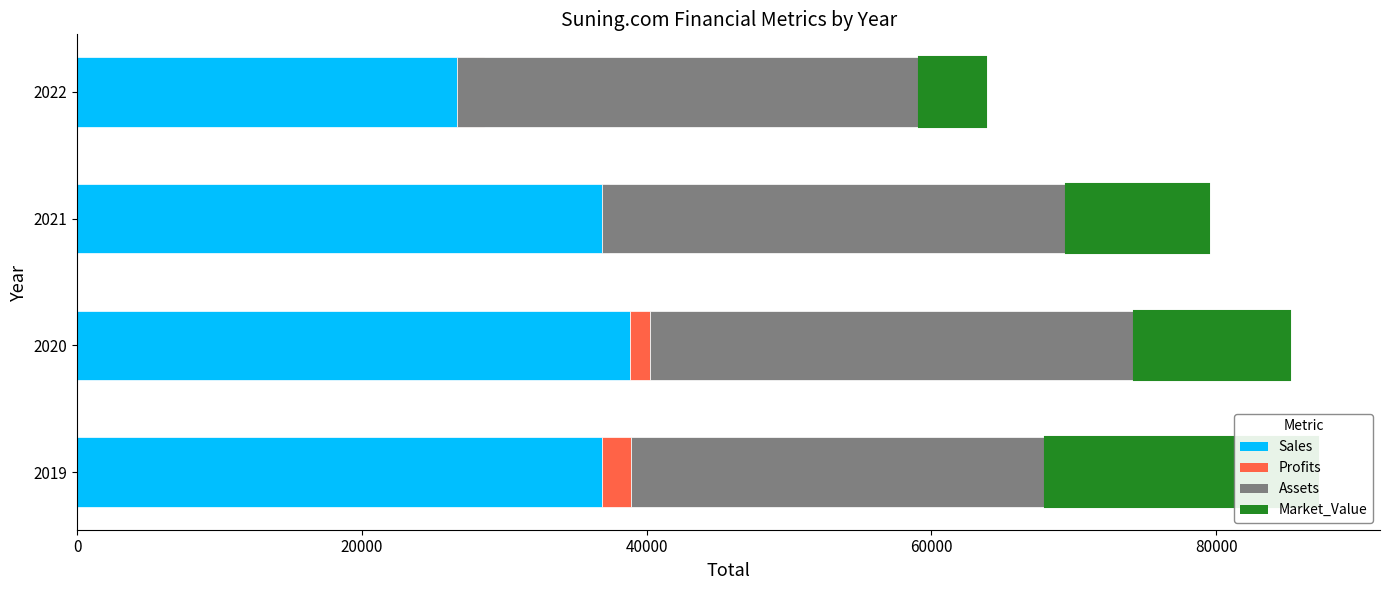

Is the value of Assets at 2021 greater than the value of Sales at 2022?

Yes